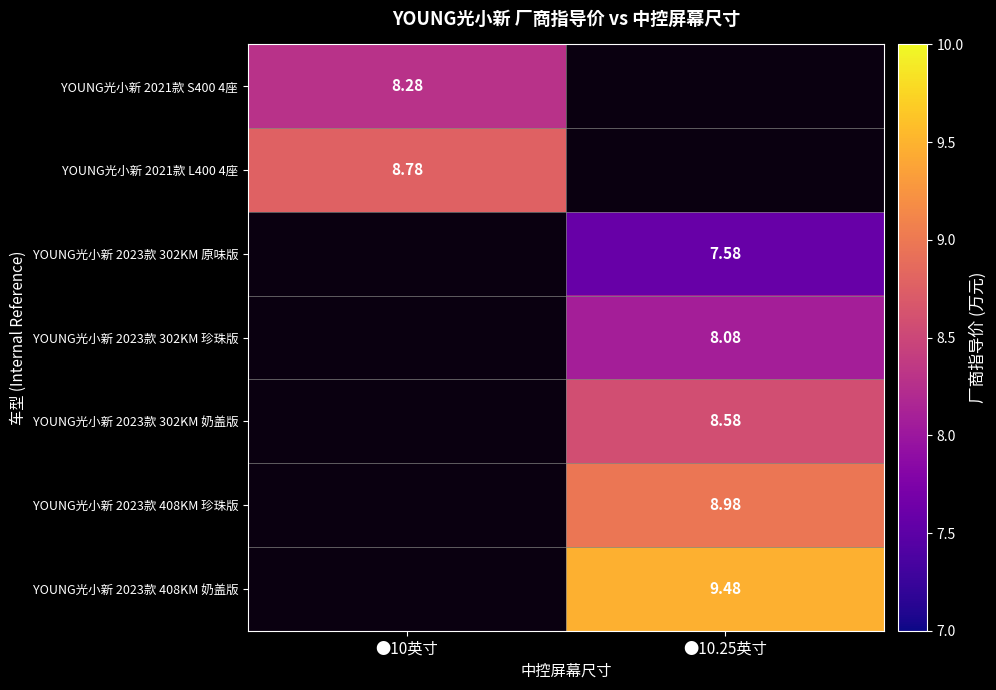

True or false: YOUNG光小新 2023款 302KM 原味版 has a value of 12.0 at ●10.25英寸.

False